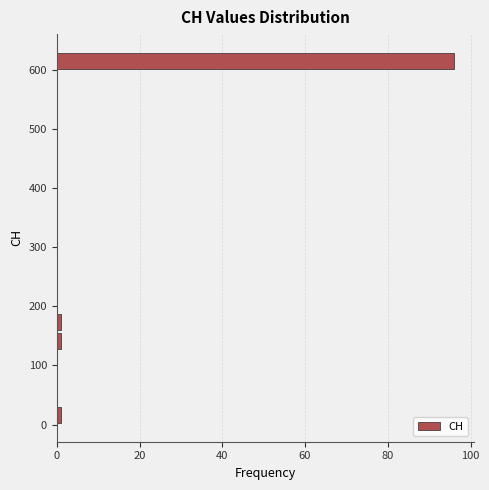

Around what value on the y-axis is the longest bar? Give the approximate position of its centre, as read against the axis.

620